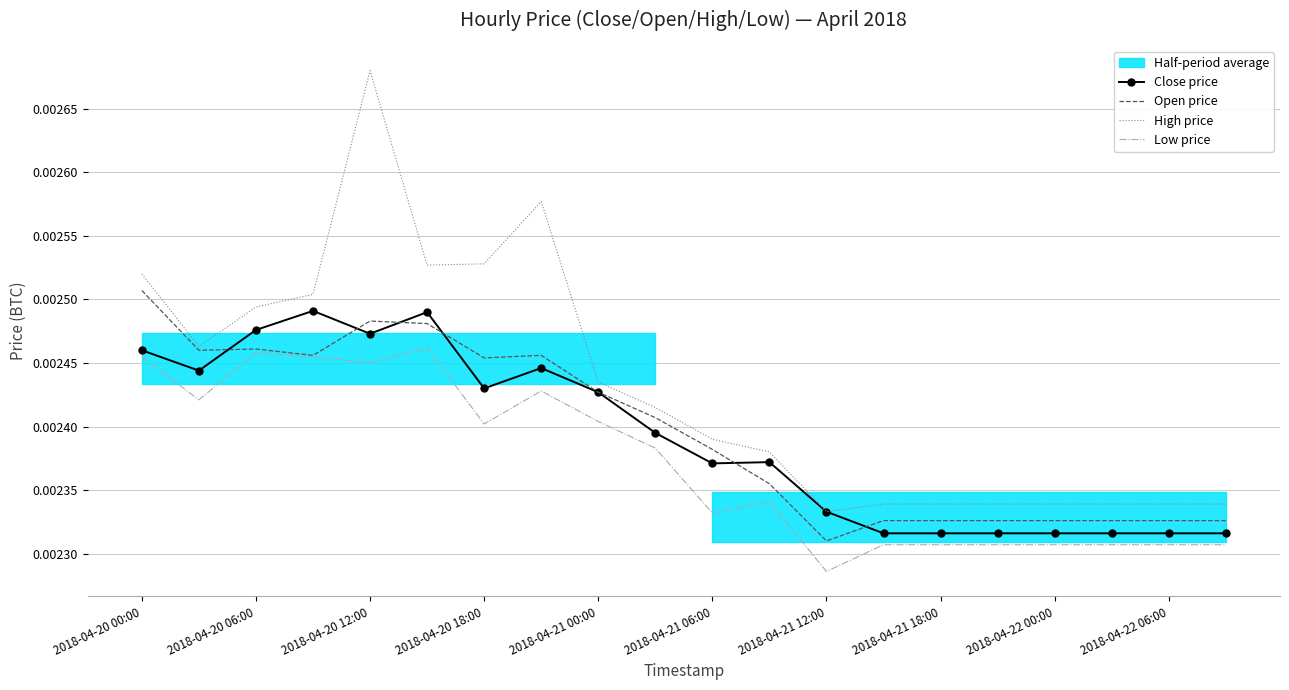

Which series has the largest range (max minus min)?

High price